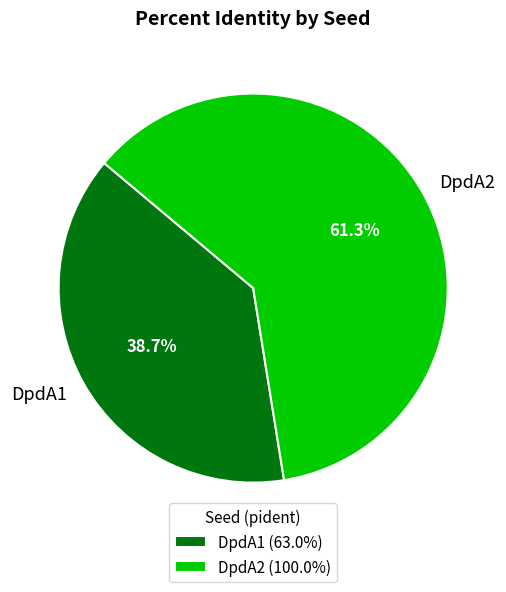

Which category accounts for the majority?

DpdA2